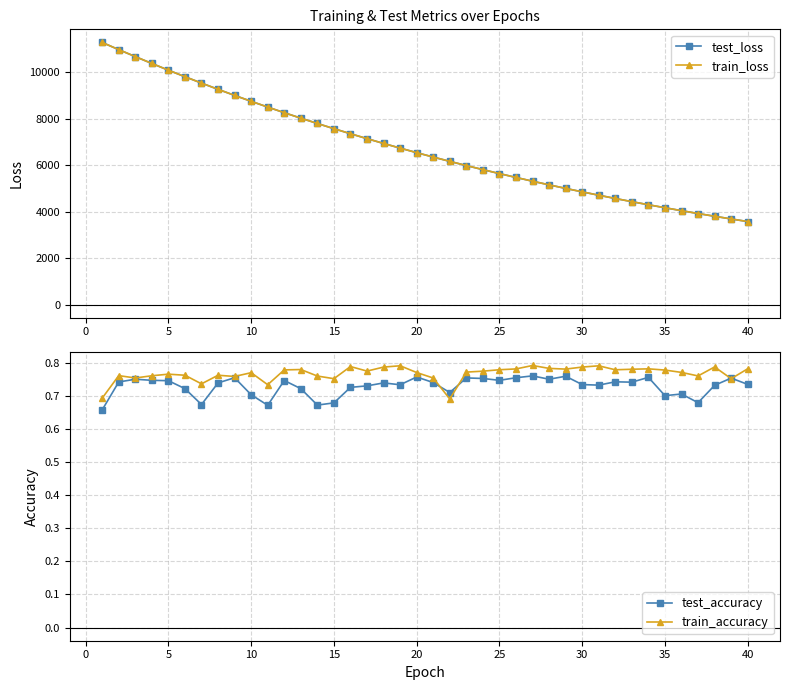

How many train_accuracy values are between 0 and 1?

40